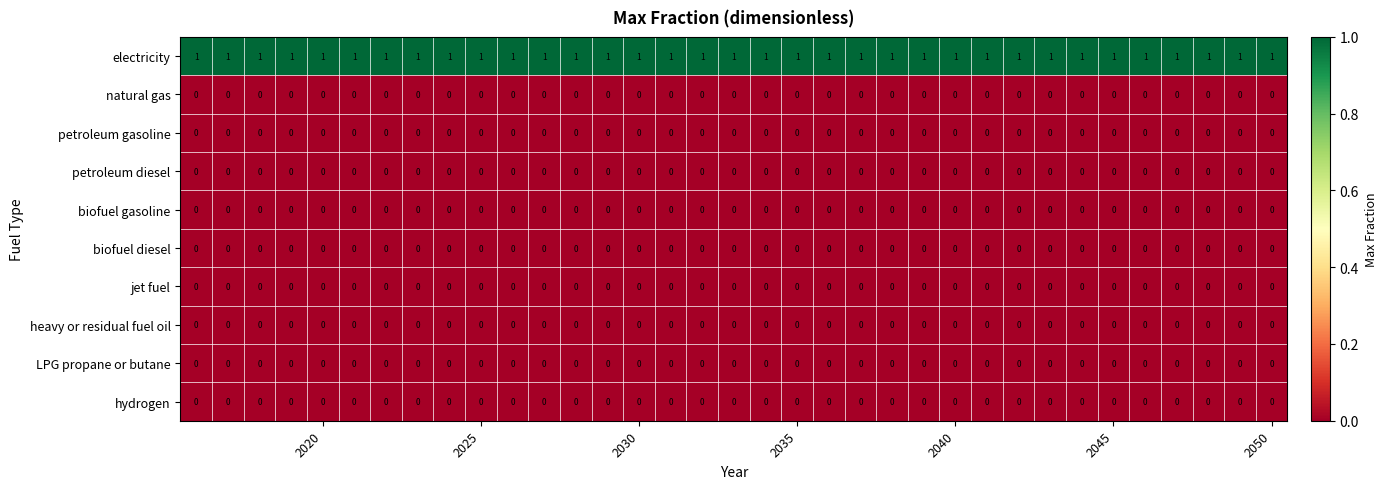

Which series has the largest total across all categories?

electricity